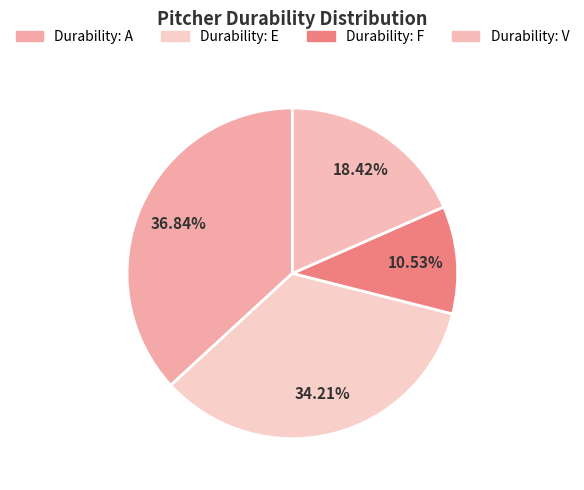

Rank the categories by value from highest to lowest.

A, E, V, F